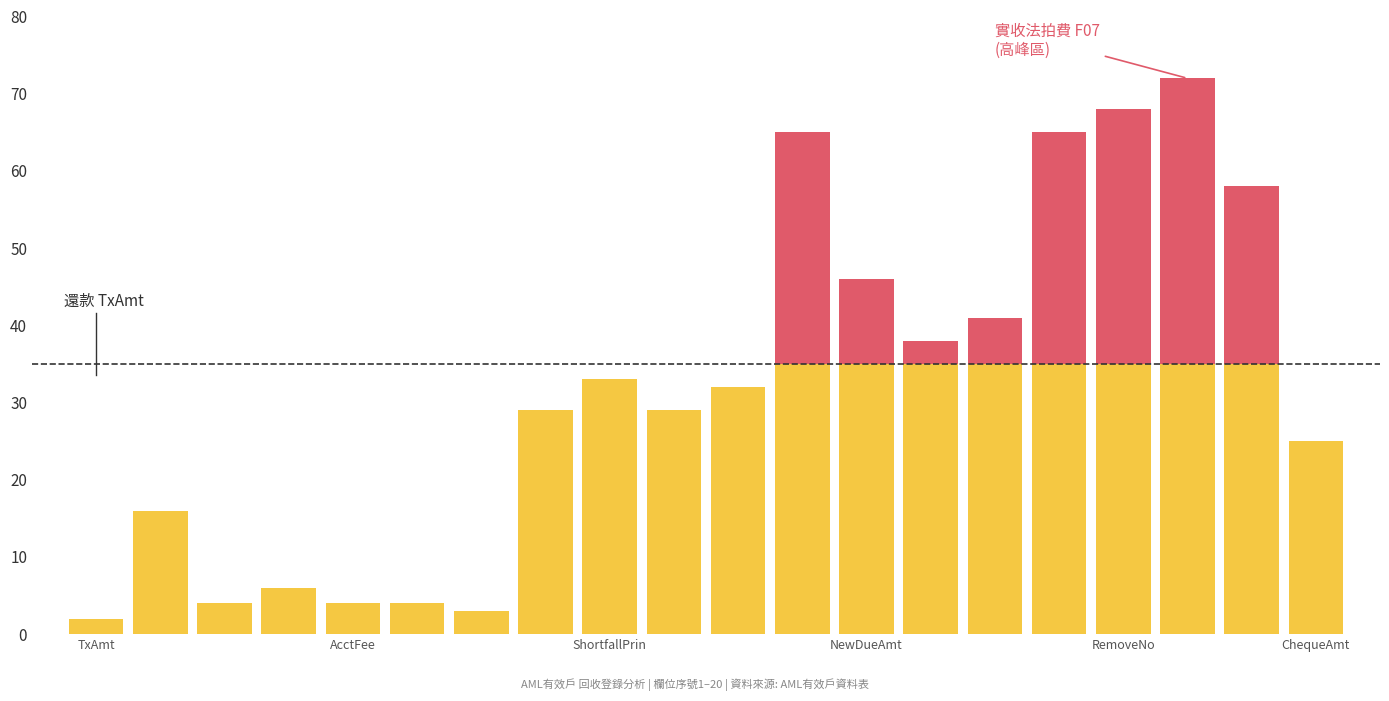

Are the bars grouped side by side (vs. stacked)?

No